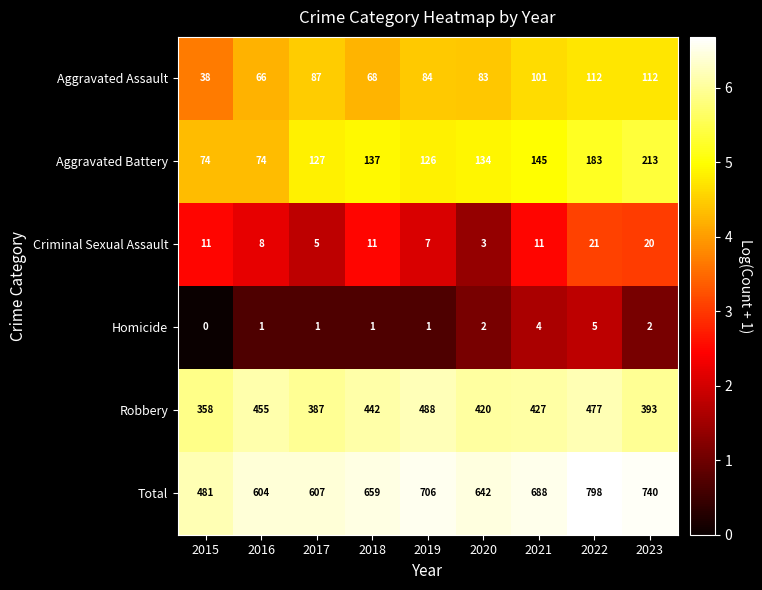

List the series in order of their peak value, lowest first.

Homicide, Criminal Sexual Assault, Aggravated Assault, Aggravated Battery, Robbery, Total